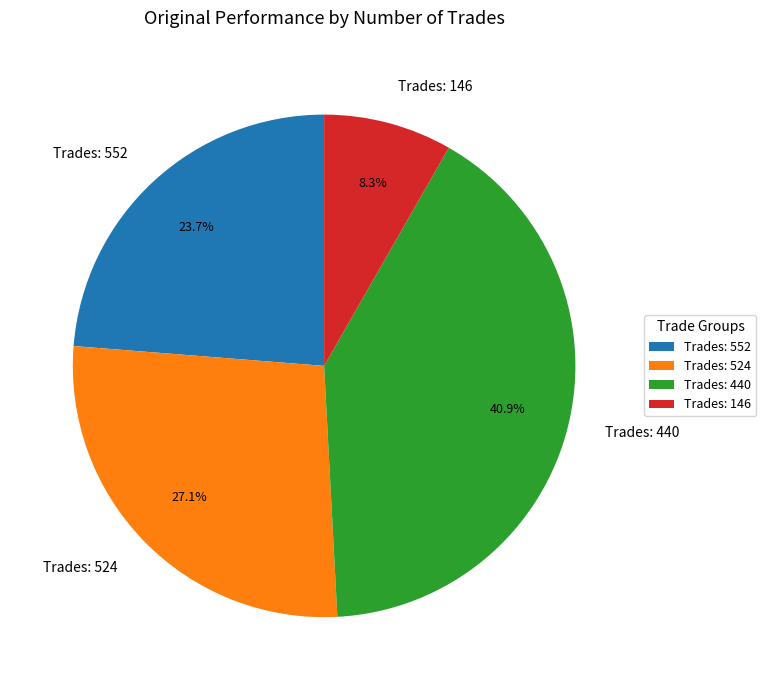

Between Trades: 146 and Trades: 440, which is larger?

Trades: 440